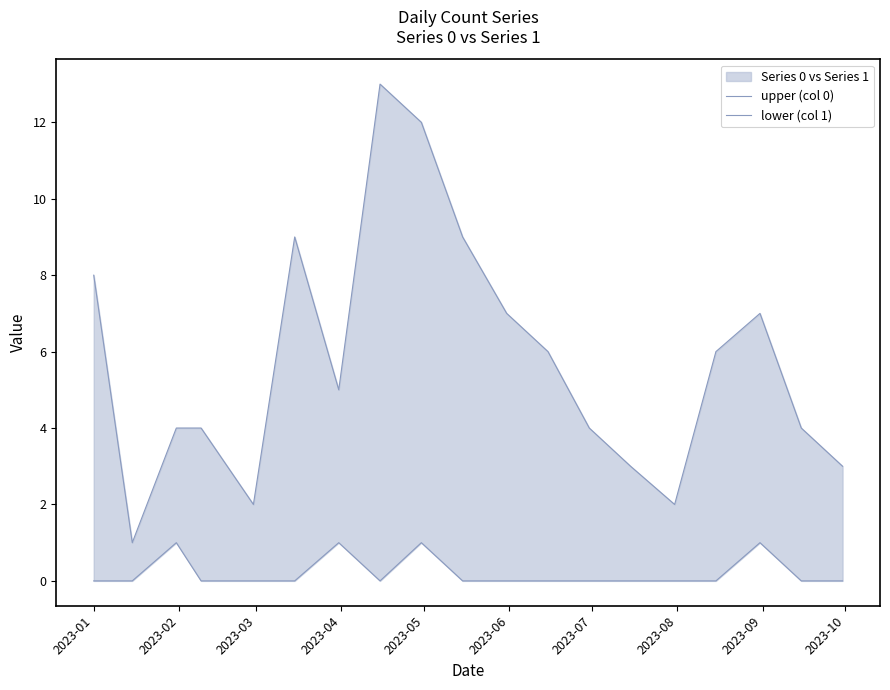

What is the label of the 5th point from the left?

2023-05